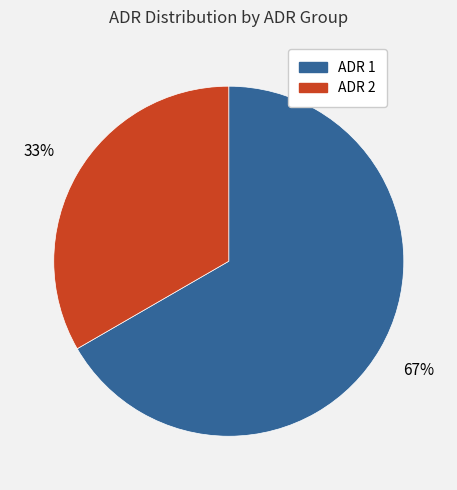

True or false: ADR 2 accounts for 33% of the total.

True